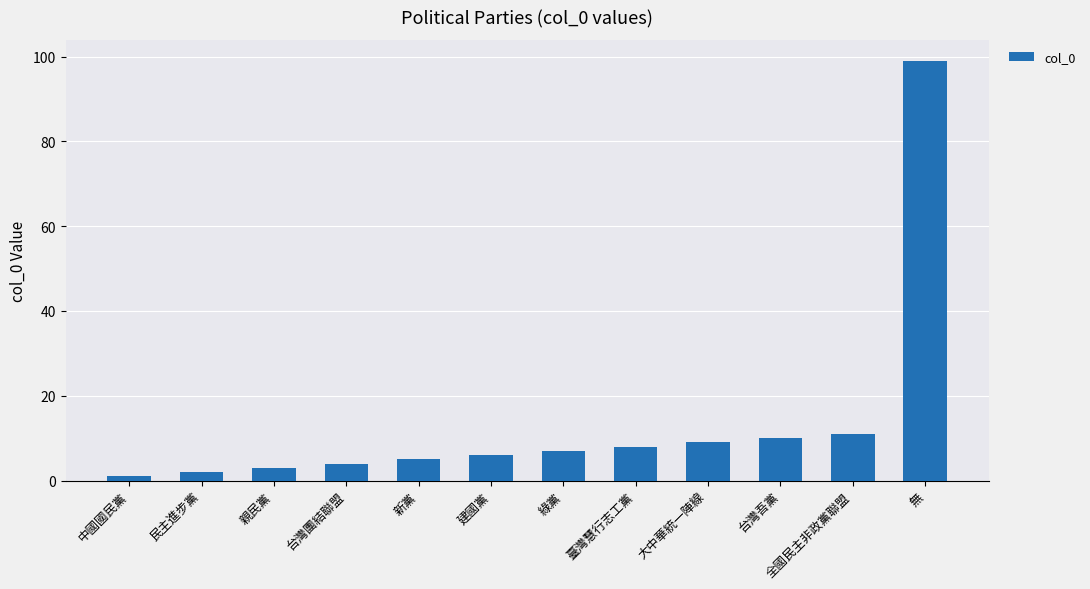

Read the value at 臺灣慧行志工黨.

8